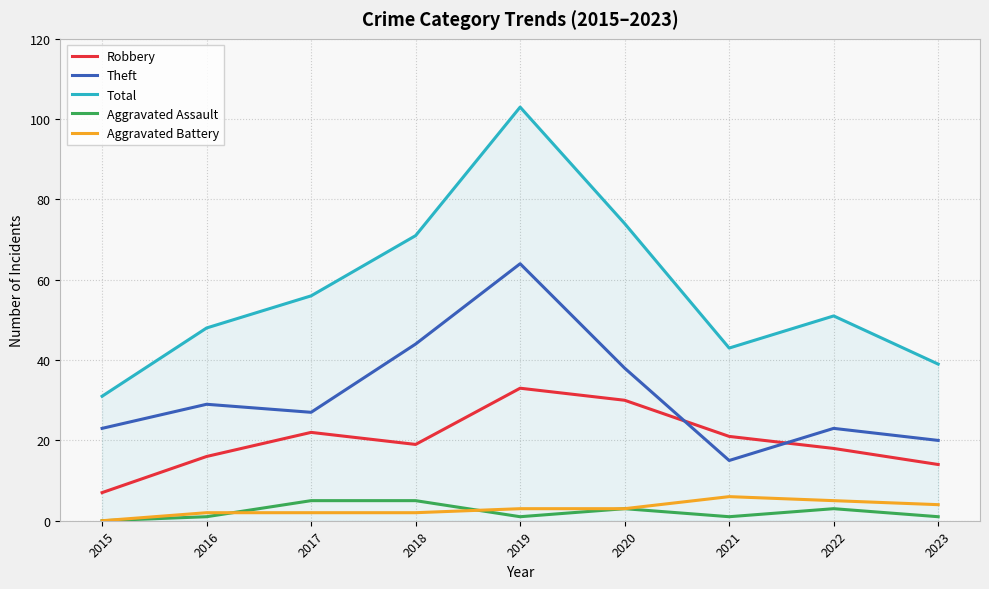

How many series are shown in this chart?

5